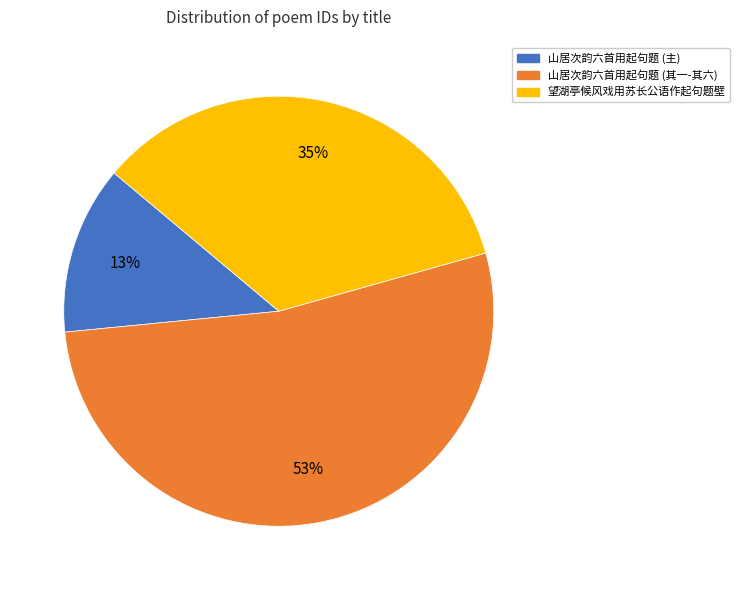

Count the number of slices in the pie.

3